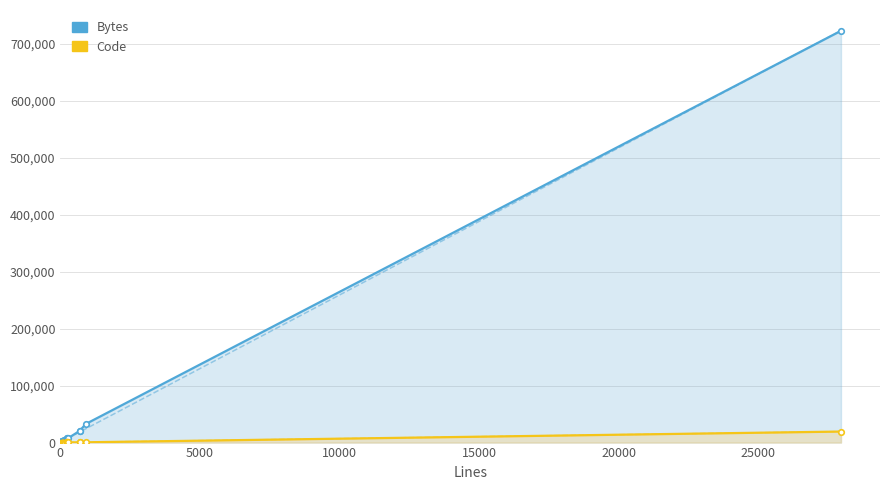

Does the chart have visible grid lines?

Yes